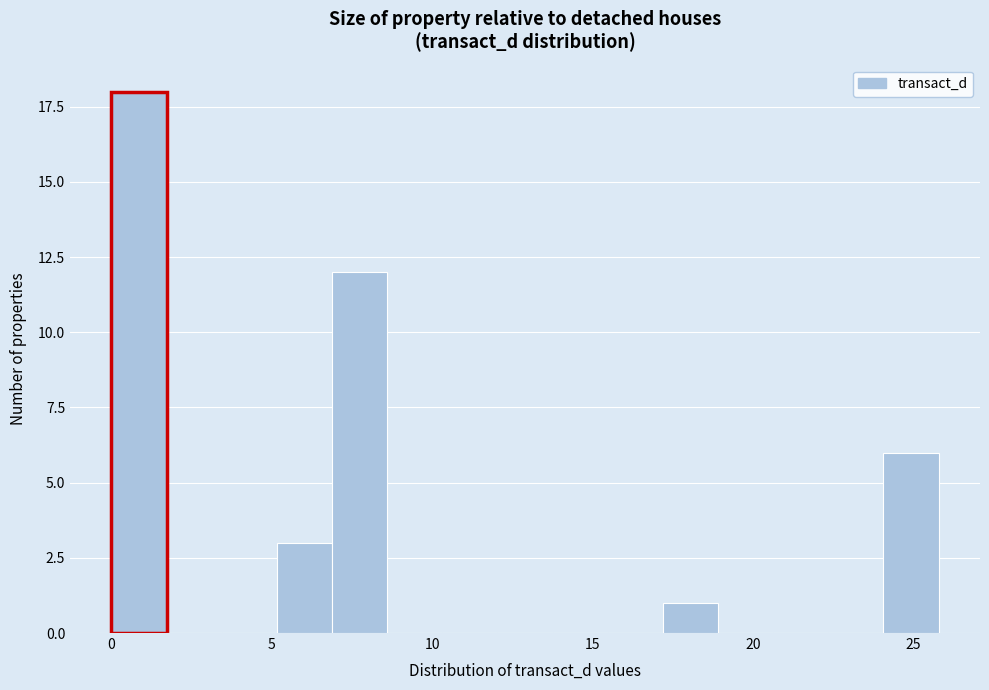

Around what value on the x-axis is the tallest bar? Give the approximate position of its centre, as read against the axis.

1.0